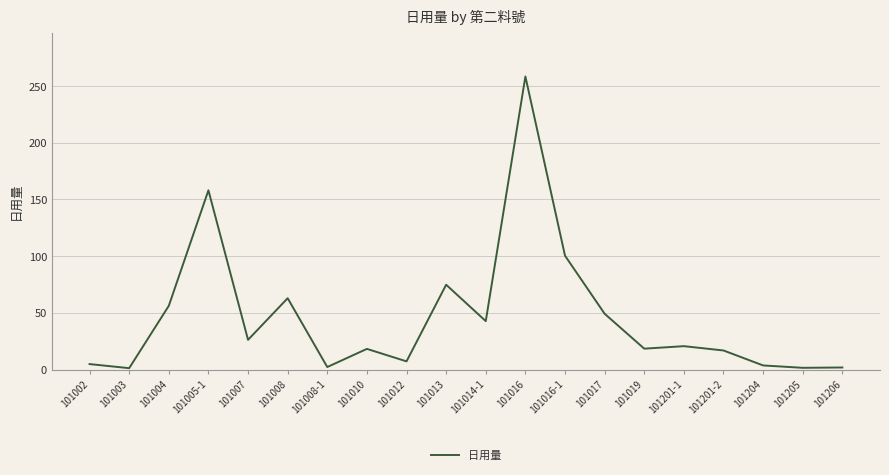

What is the change in value from 101014-1 to 101204?

-39.1